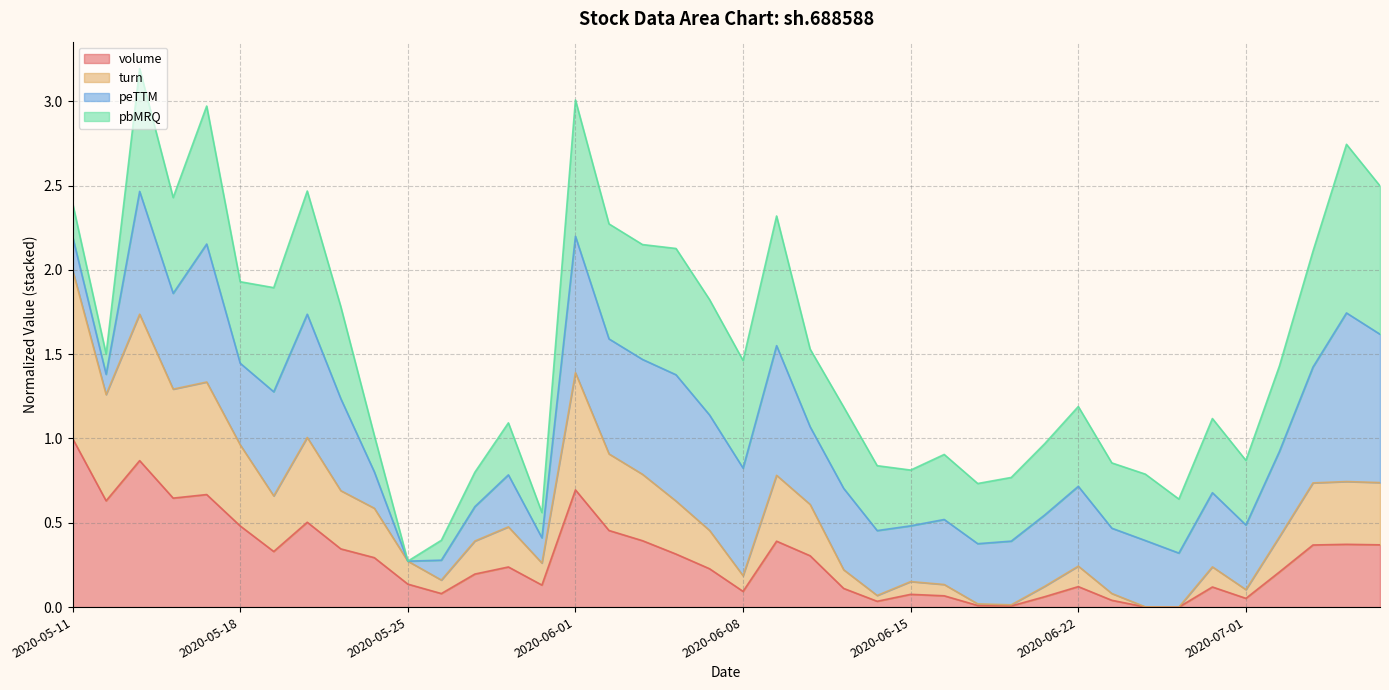

Is it true that volume equals 1.0 at 2020-05-11?

True